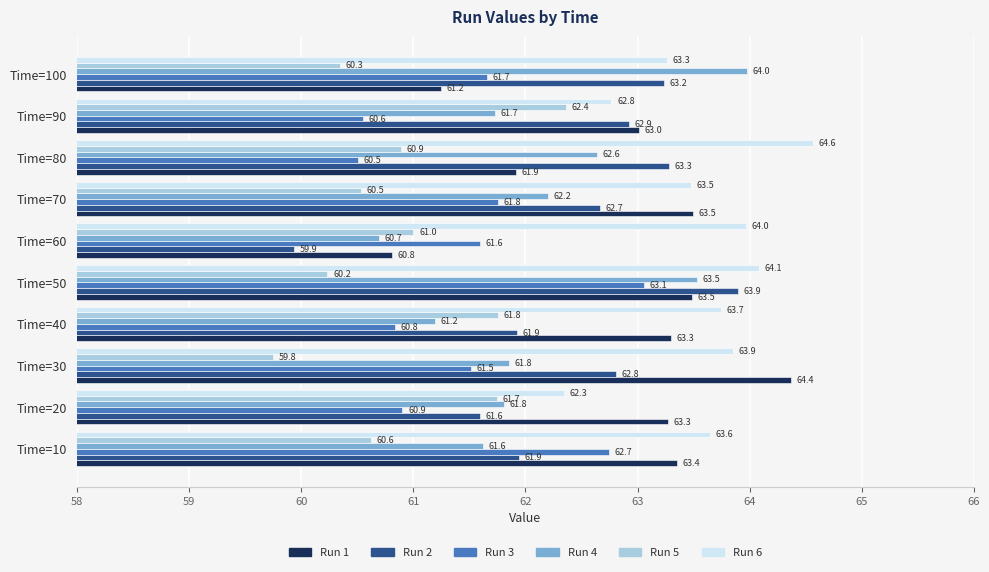

What are all the series names shown in the legend?

Run 1, Run 2, Run 3, Run 4, Run 5, Run 6